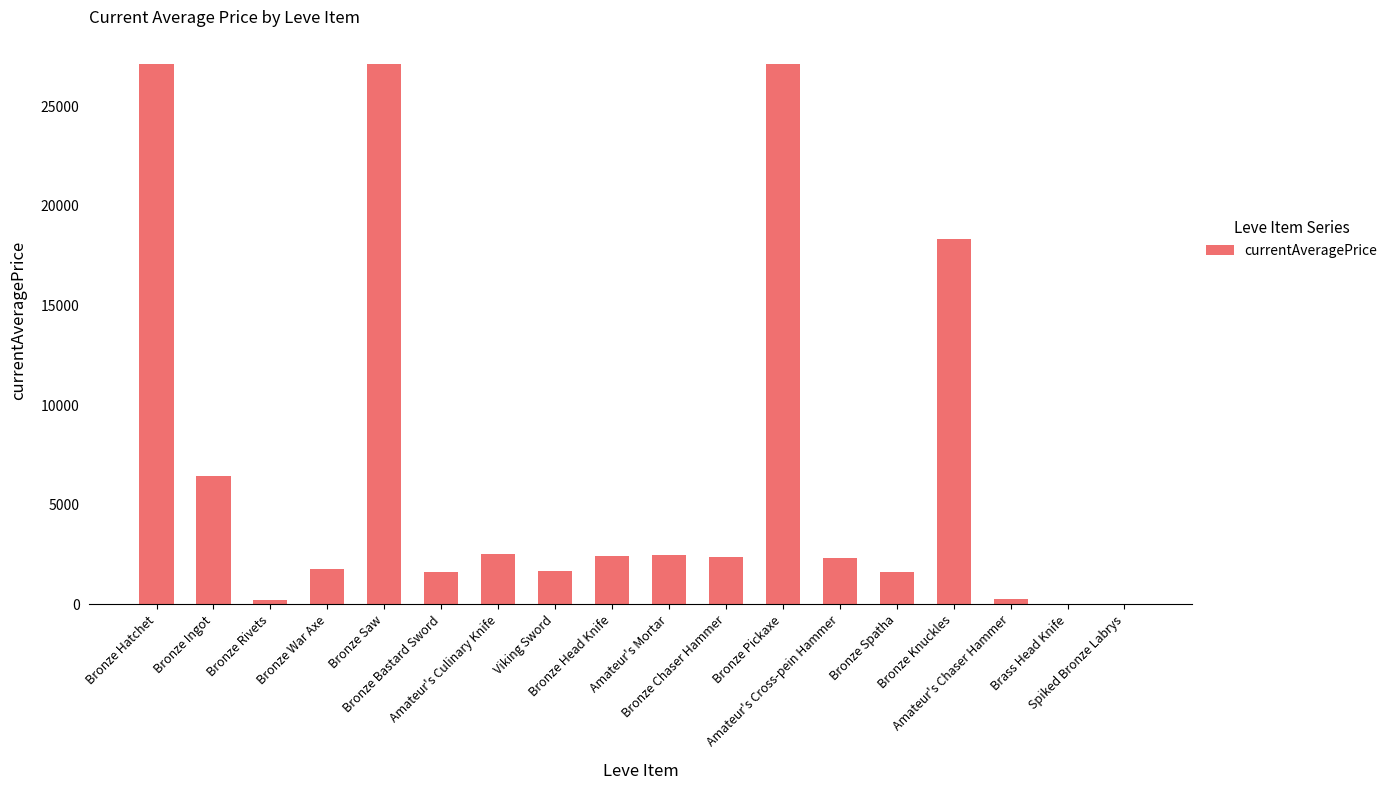

What value does the data have at Bronze Chaser Hammer?

2392.0